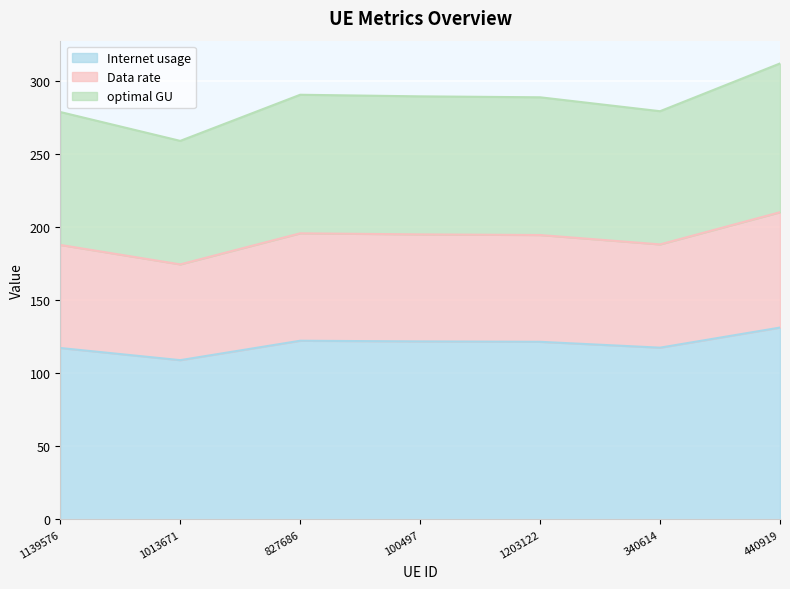

At which category does Internet usage reach its first local peak?

827686